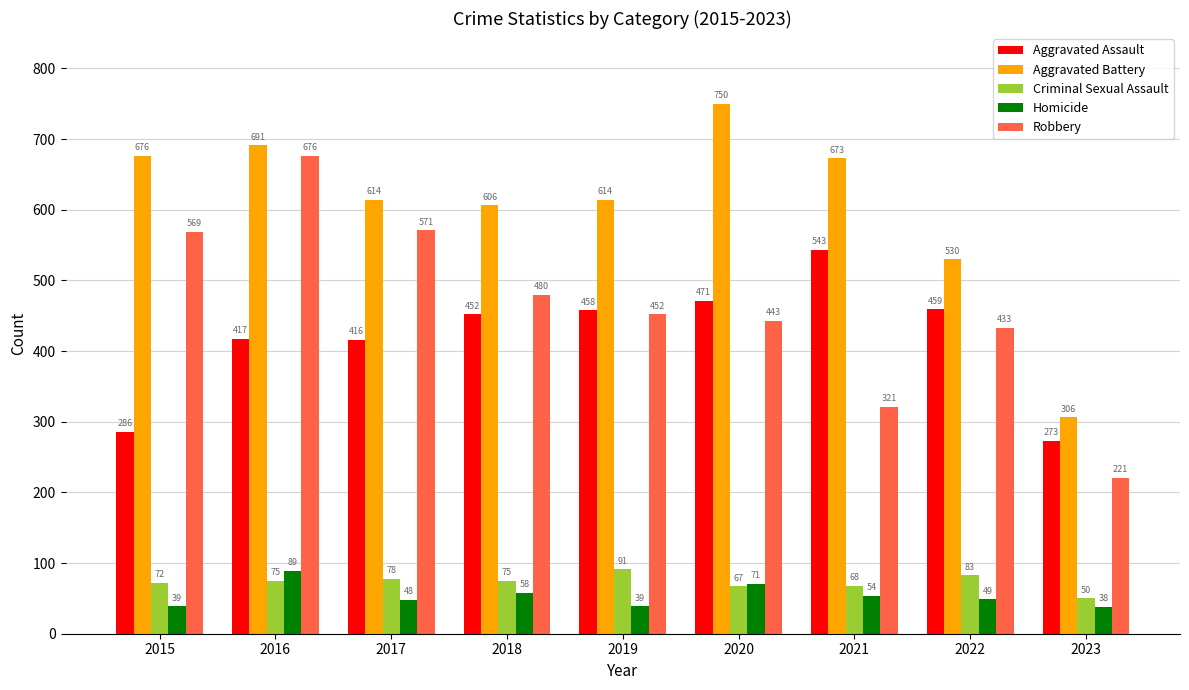

Which series has the largest range (max minus min)?

Robbery